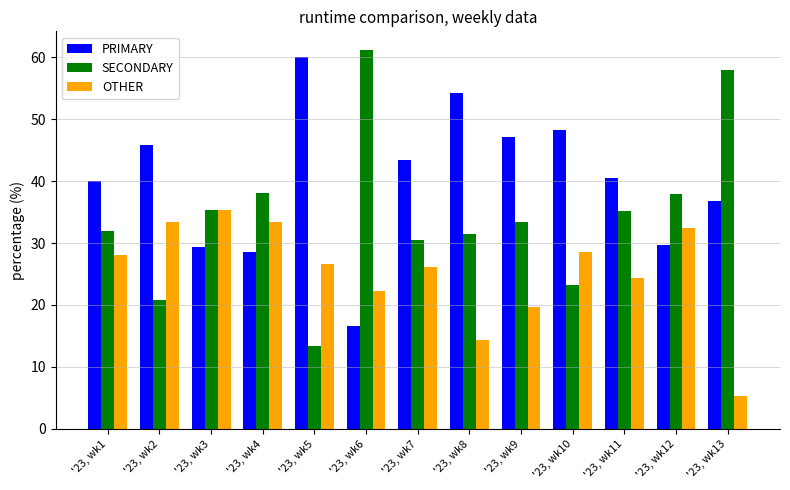

What value does the OTHER series have at '23, wk7?

26.1